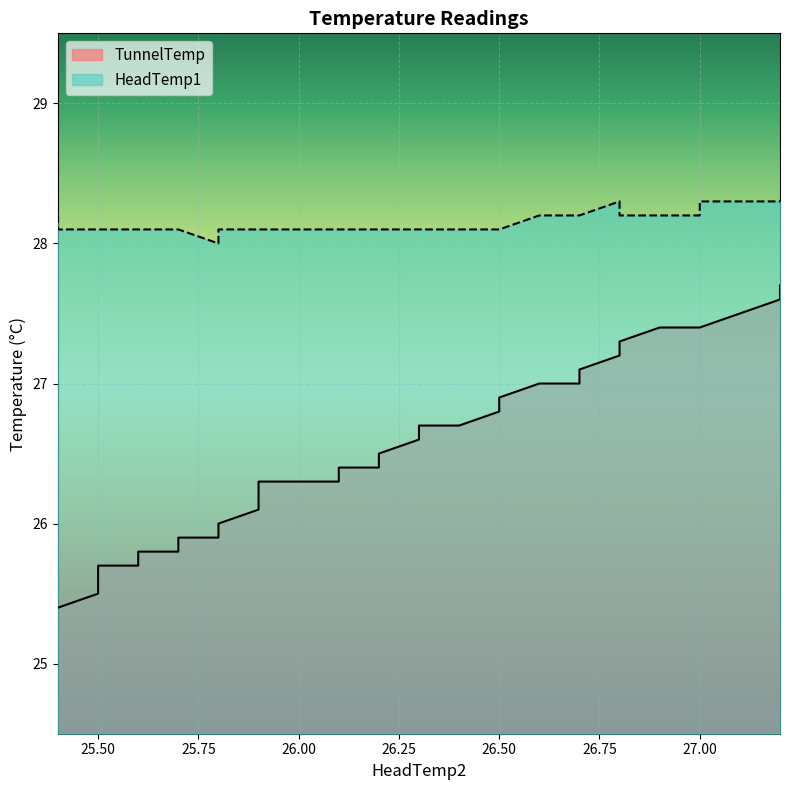

At 26.7, list the series in order from smallest to largest.

TunnelTemp, HeadTemp1